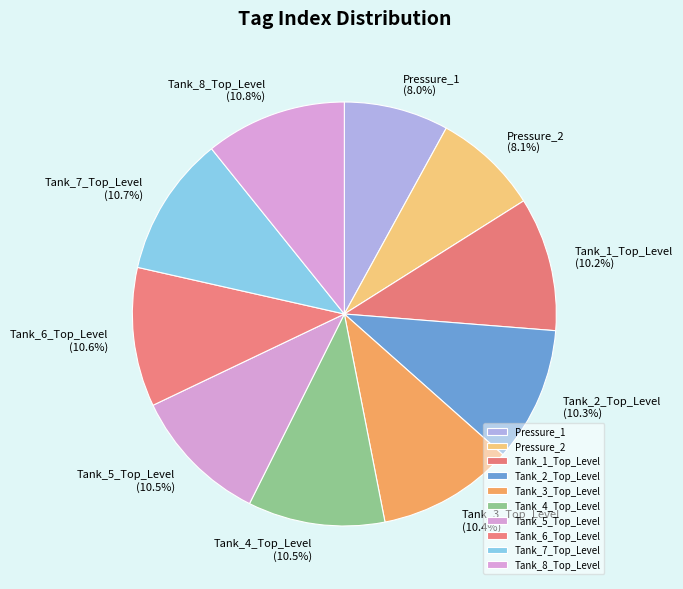

How much of the chart is everything except Tank_2_Top_Level?

89.7%